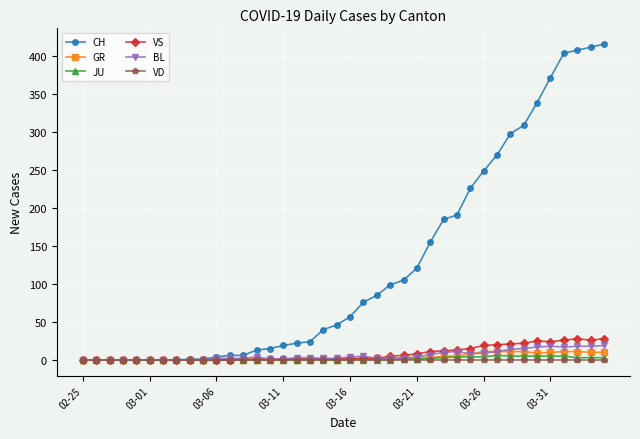

At how many categories does at least one series exceed 217?

11